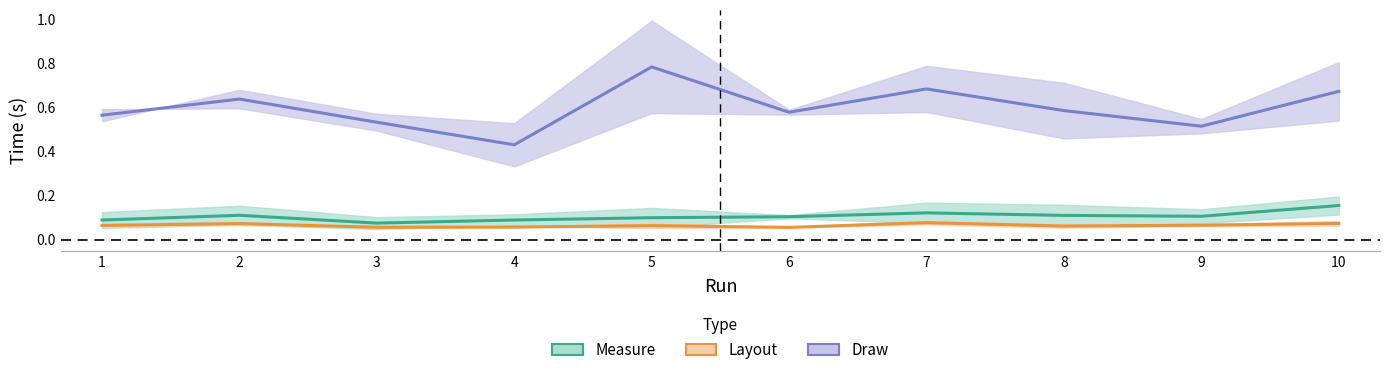

Where is the first local minimum for Measure (mid)?

3